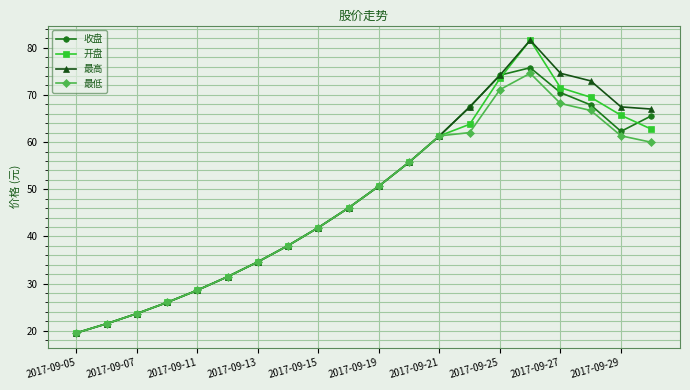

How many interior local peaks does the 开盘 series have?

1